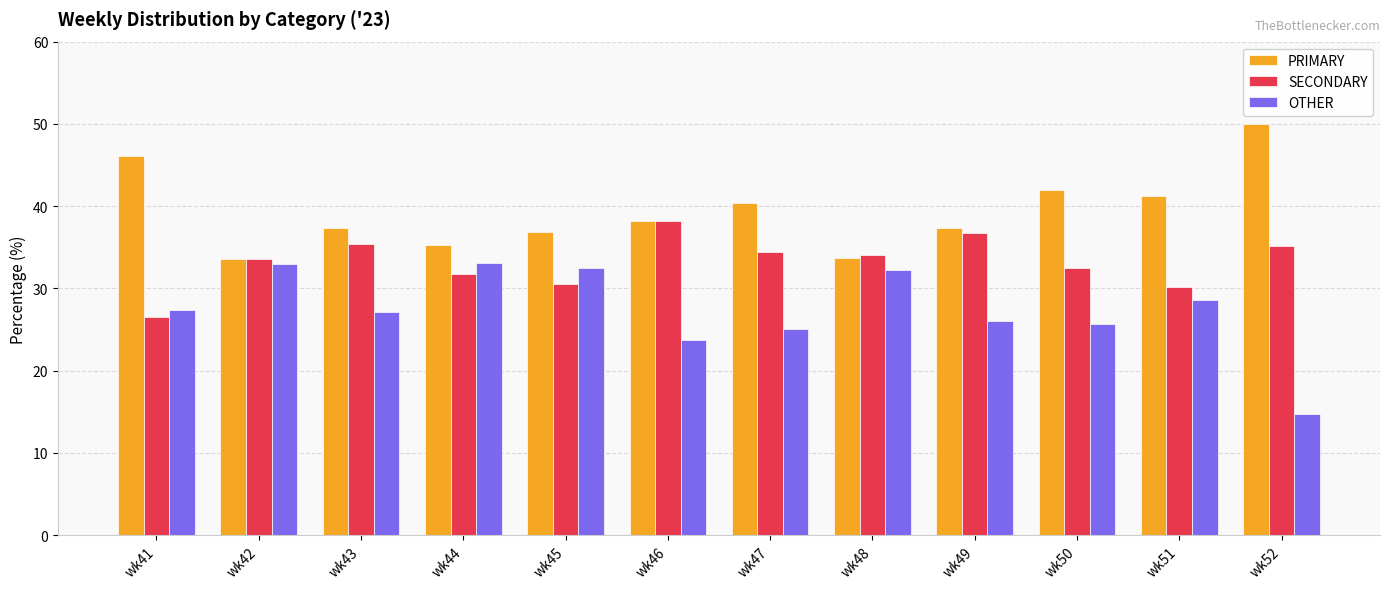

Rank the series at wk52 from highest to lowest value.

PRIMARY, SECONDARY, OTHER